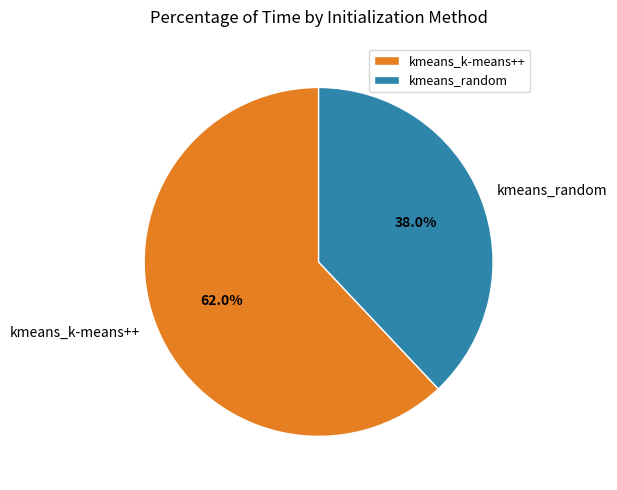

How many segments does this pie chart have?

2